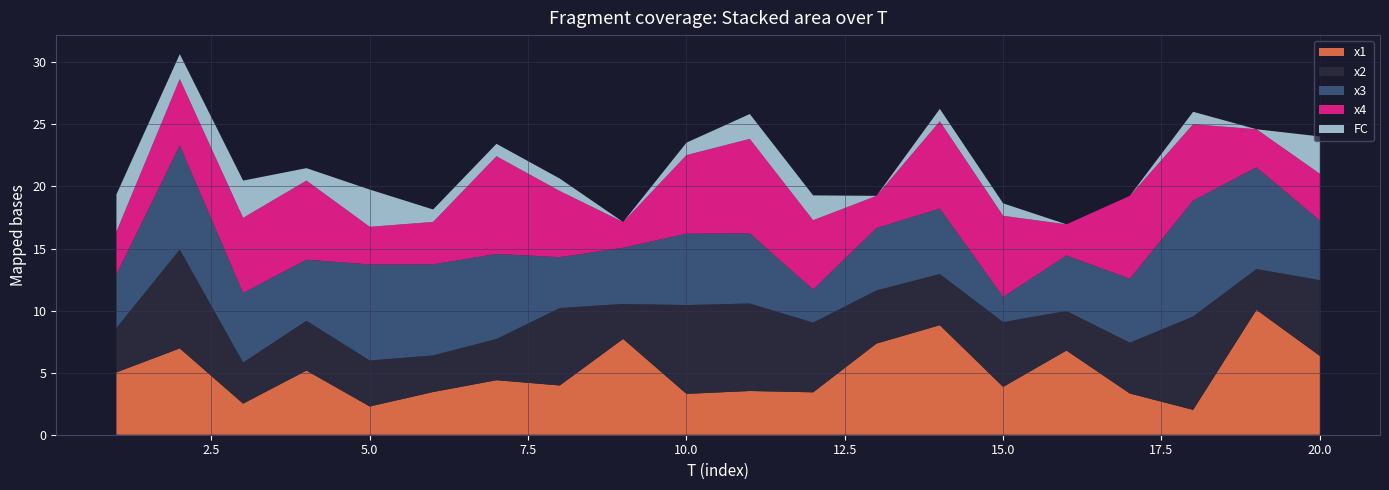

Reading left to right, list all the values displayed in this chart.

x1: 5.0	7.0	2.5	5.2	2.3	3.4	4.4	4.0	7.7	3.3	3.5	3.4	7.3	8.8	3.9	6.8	3.3	2.0	10.1	6.3
x2: 3.6	8.0	3.3	4.0	3.7	3.0	3.3	6.2	2.8	7.2	7.1	5.6	4.3	4.1	5.2	3.2	4.1	7.5	3.3	6.1
x3: 4.3	8.4	5.6	4.9	7.7	7.3	6.8	4.1	4.5	5.8	5.6	2.7	5.0	5.3	2.0	4.5	5.1	9.3	8.2	4.8
x4: 3.4	5.4	6.1	6.4	3.0	3.4	7.9	5.3	2.1	6.3	7.6	5.6	2.6	7.0	6.5	2.5	6.7	6.1	3.1	3.8
FC: 3.0	2.0	3.0	1.0	3.0	1.0	1.0	1.0	0.0	1.0	2.0	2.0	0.0	1.0	1.0	0.0	0.0	1.0	0.0	3.0